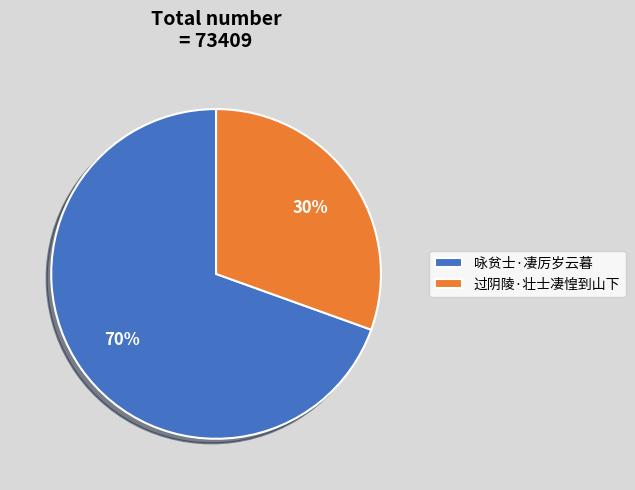

Which has a higher value, 咏贫士·凄厉岁云暮 or 过阴陵·壮士凄惶到山下?

咏贫士·凄厉岁云暮